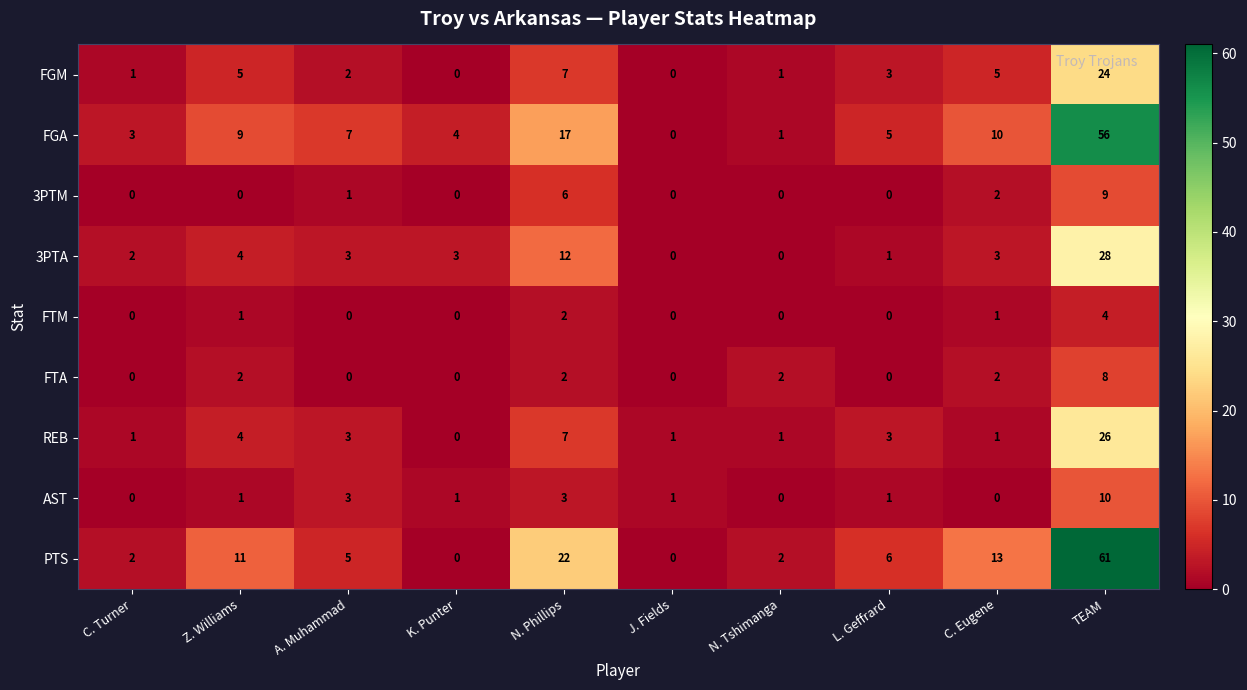

What is the greatest value displayed?

61